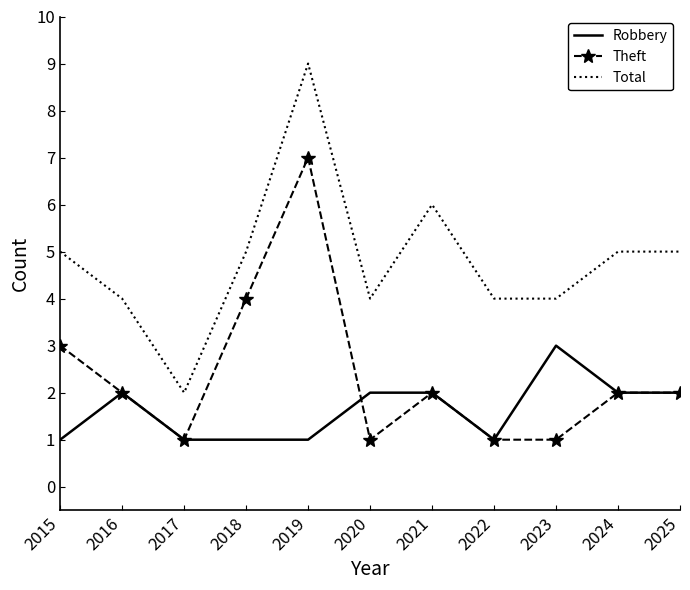

At which category is the sum across all series the highest?

2019